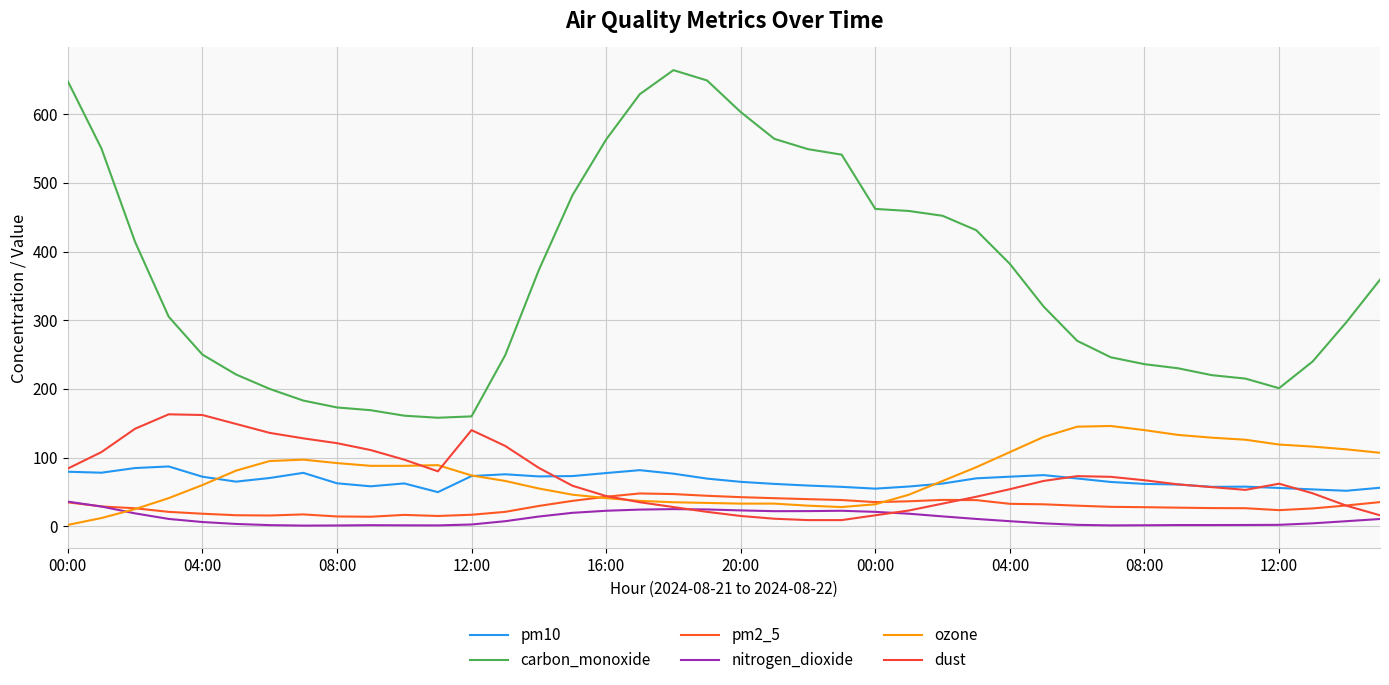

Does the chart have visible grid lines?

Yes